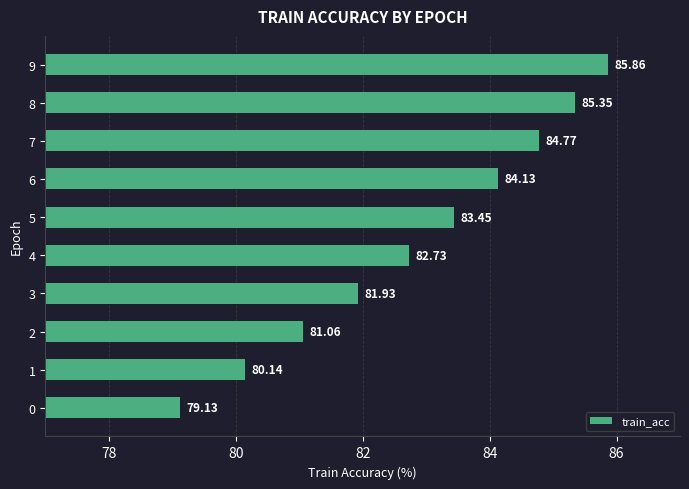

What is the ratio of the value at 8 to the value at 7?

1.0